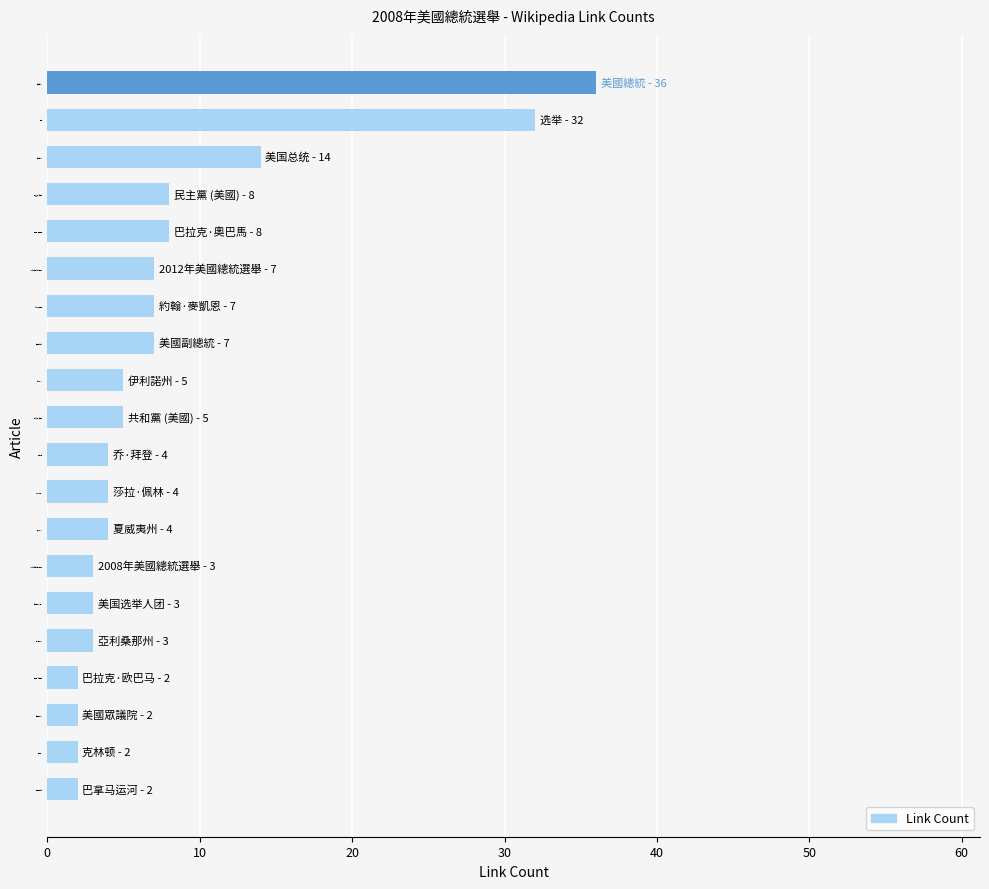

True or false: the data shows 3 at 約翰·麥凱恩.

False